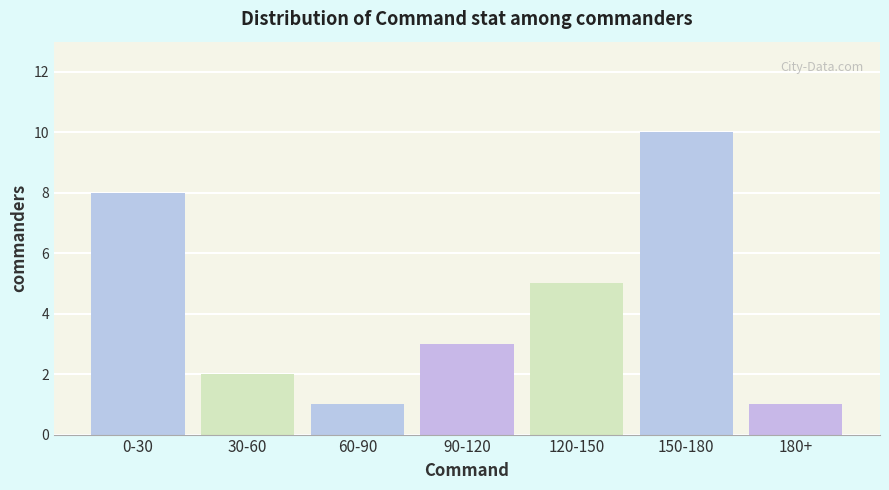

Reading right to left, extract all data points from this chart.

180+=1	150-180=10	120-150=5	90-120=3	60-90=1	30-60=2	0-30=8